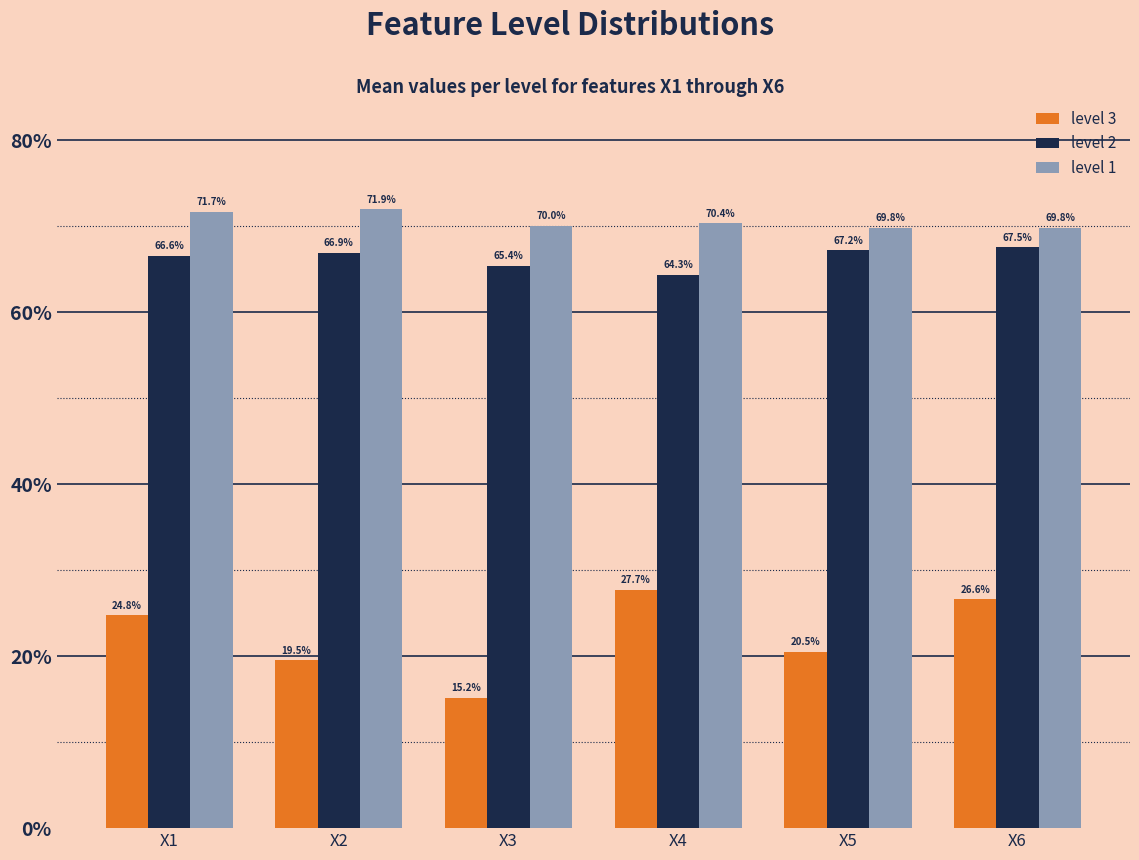

Between X1 and X4, which series saw the biggest shift?

level 3